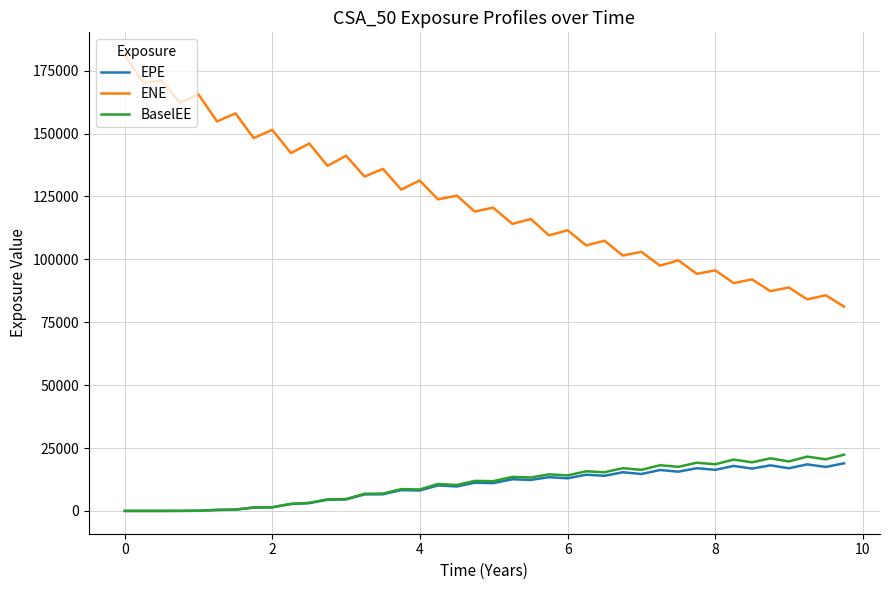

How many values in the EPE series are below 11218?

20